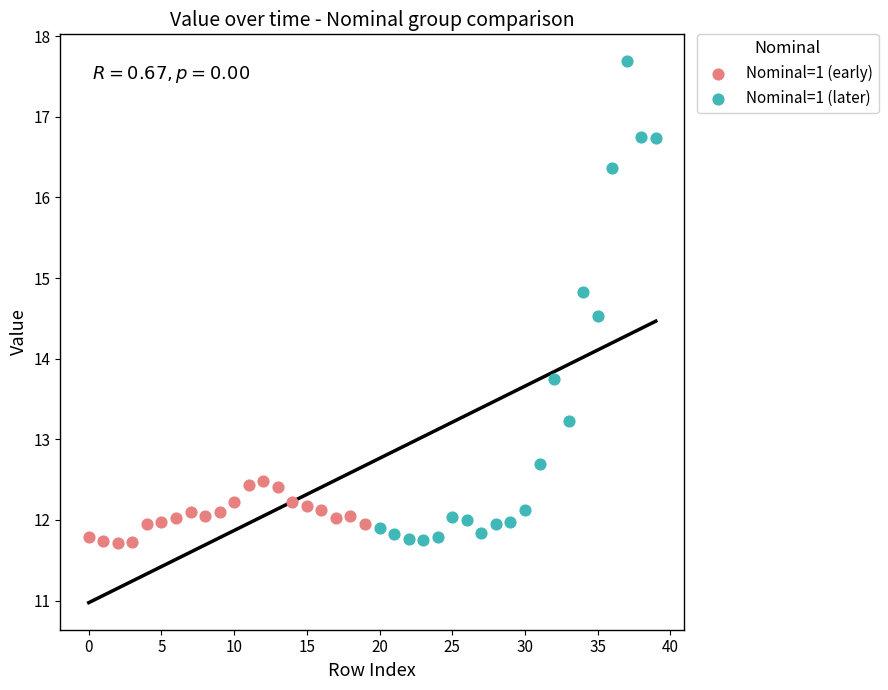

What are all the series names shown in the legend?

Nominal=1 (early), Nominal=1 (later)